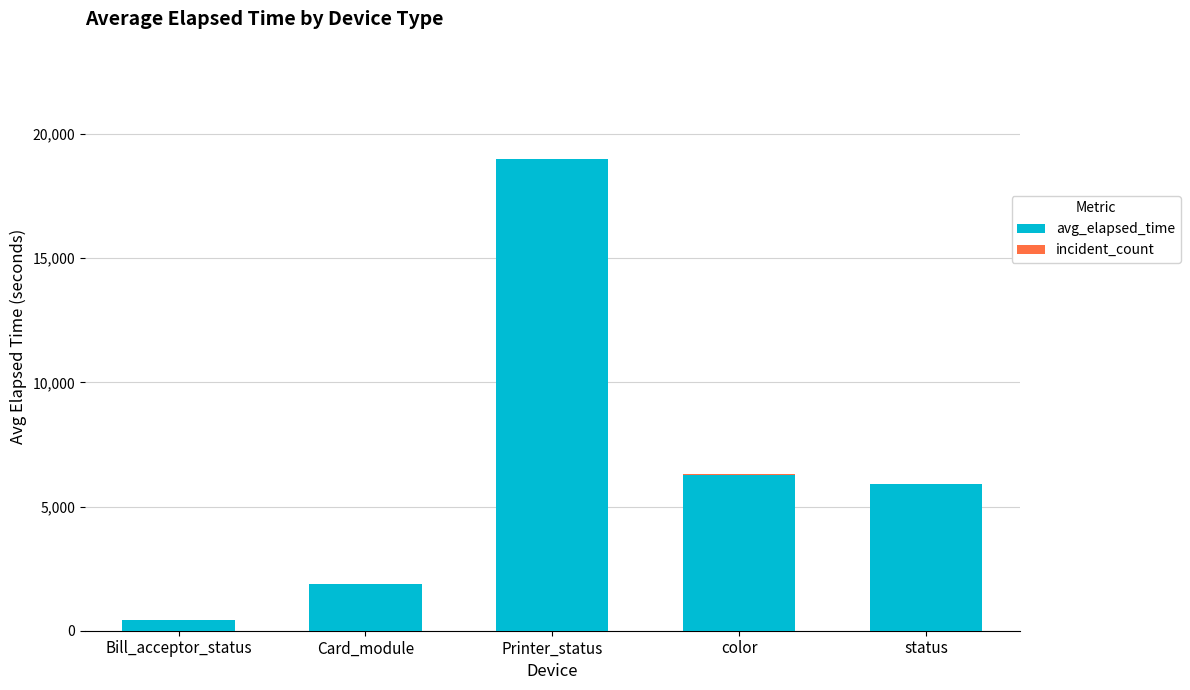

At which category is the sum across all series the highest?

Printer_status